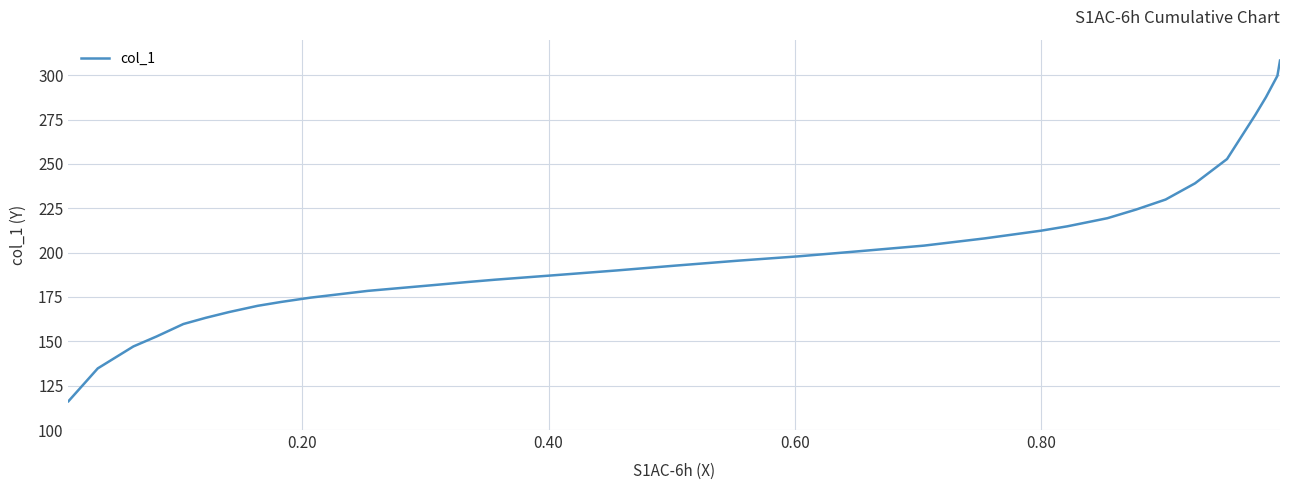

What is the difference between the maximum and minimum values?

192.0